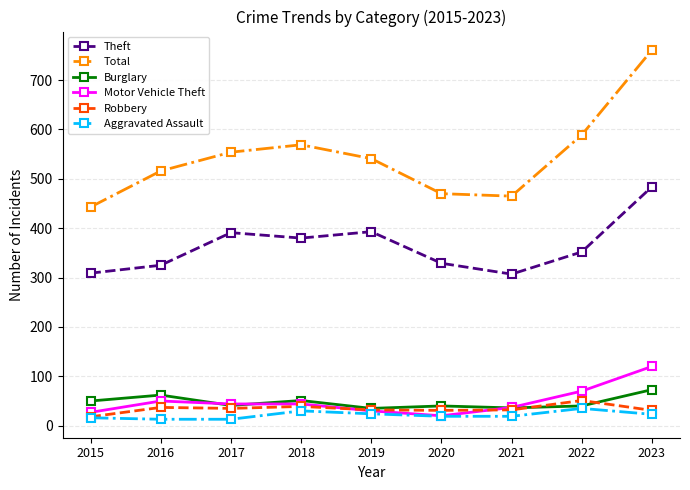

What is the minimum value for Motor Vehicle Theft?

20